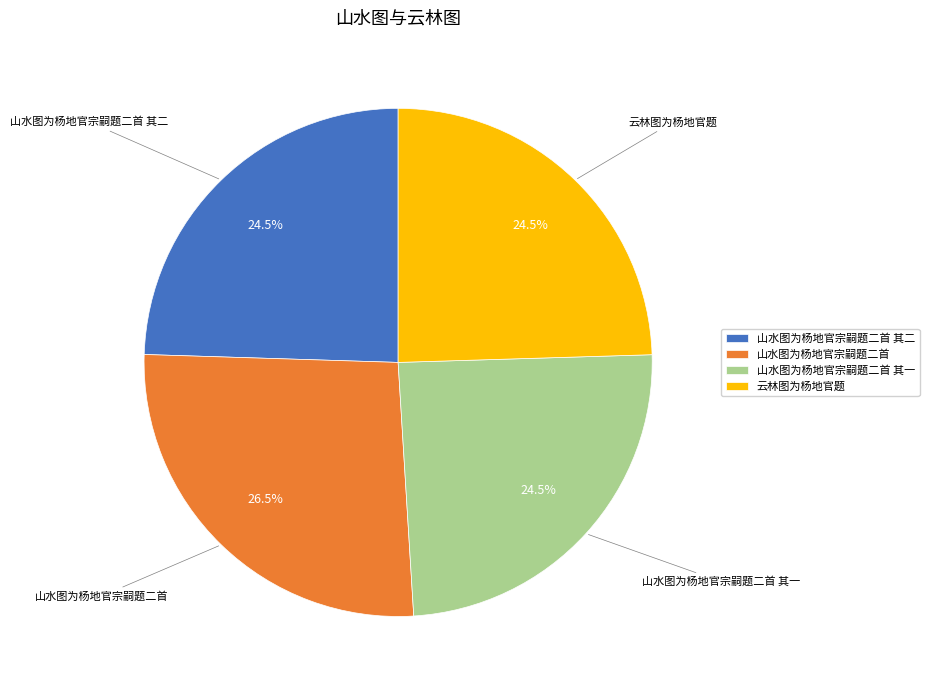

Do 云林图为杨地官题 and 山水图为杨地官宗嗣题二首 其一 together represent more than half of the pie?

No